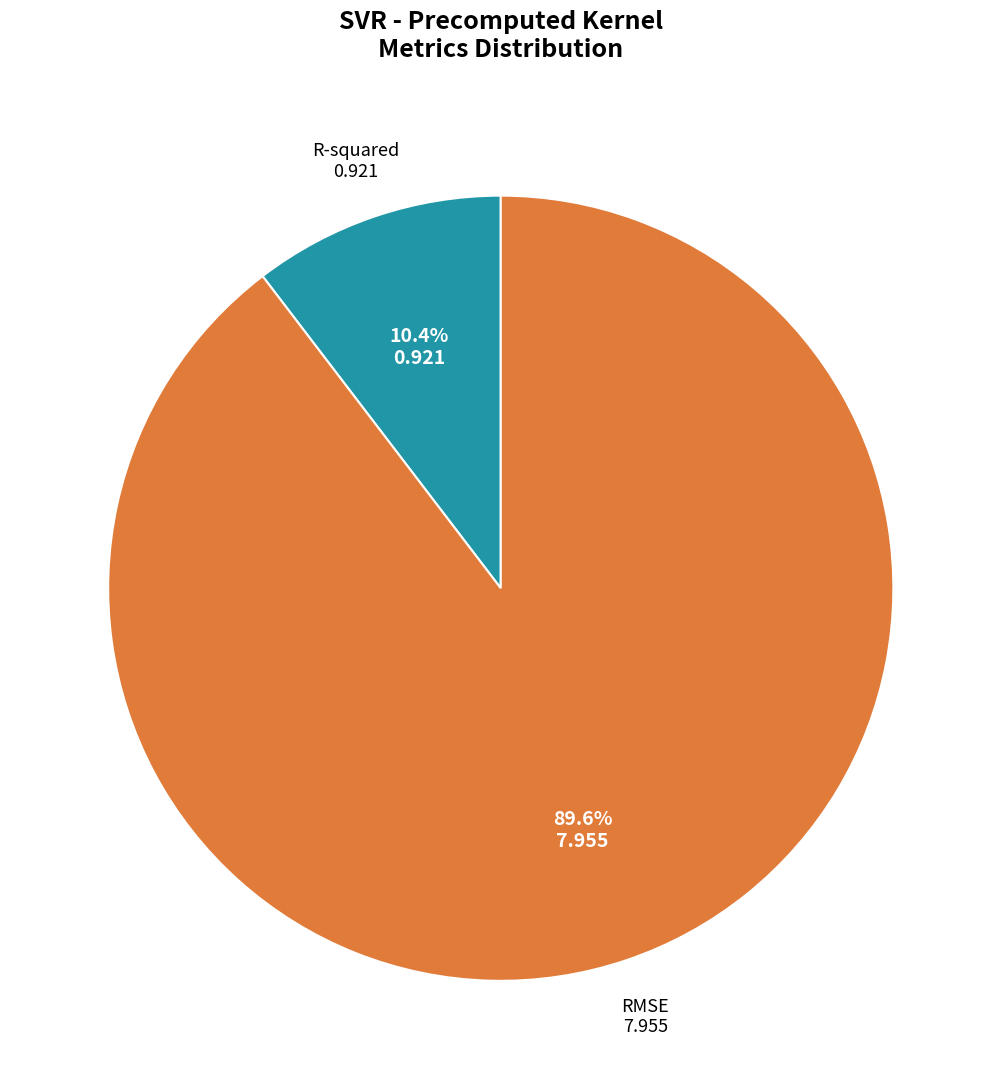

Does any single category account for the majority?

Yes